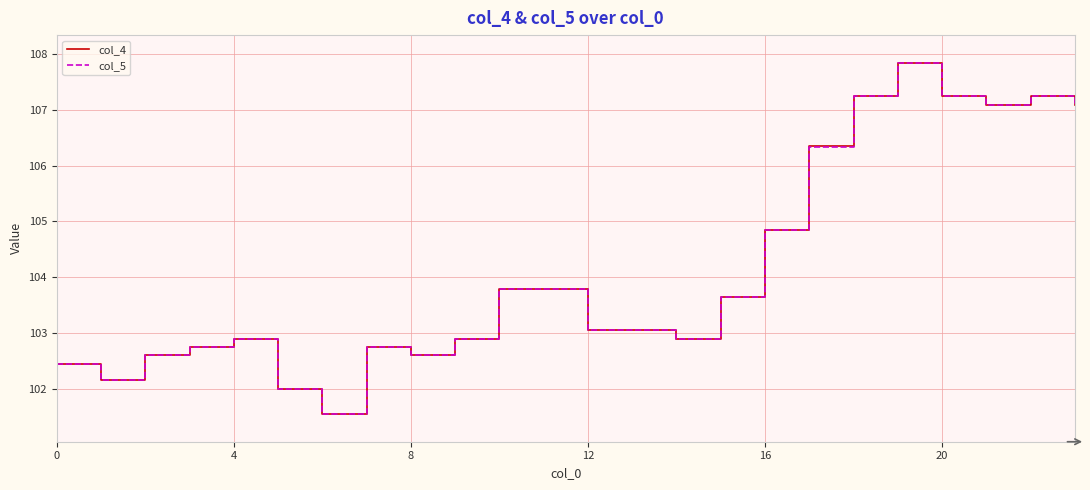

What is the difference between the maximum and minimum values in the col_4 series?

6.3